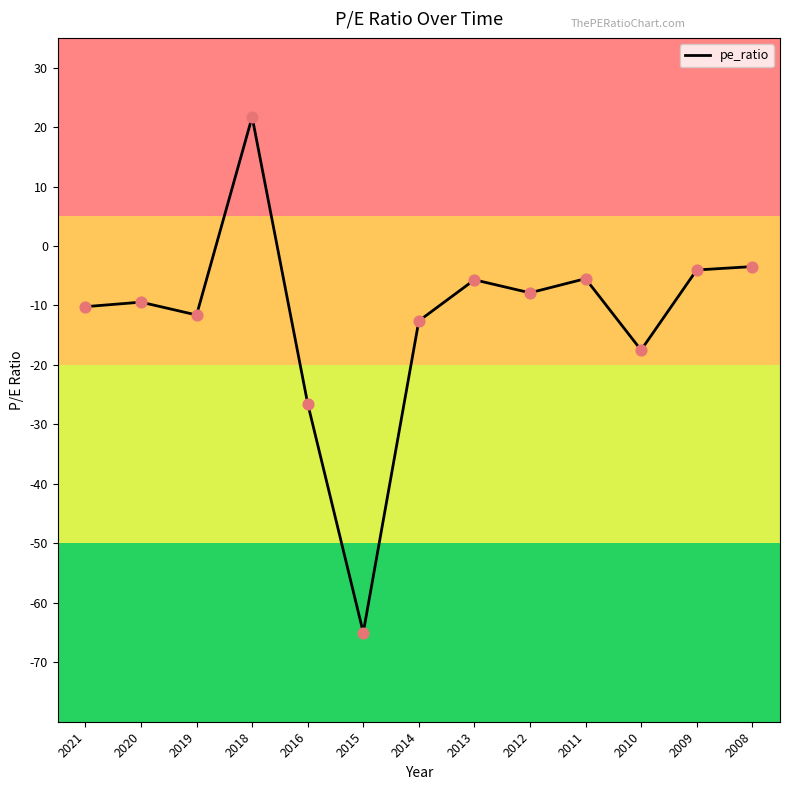

What is the change in value from 2020 to 2016?

-17.1